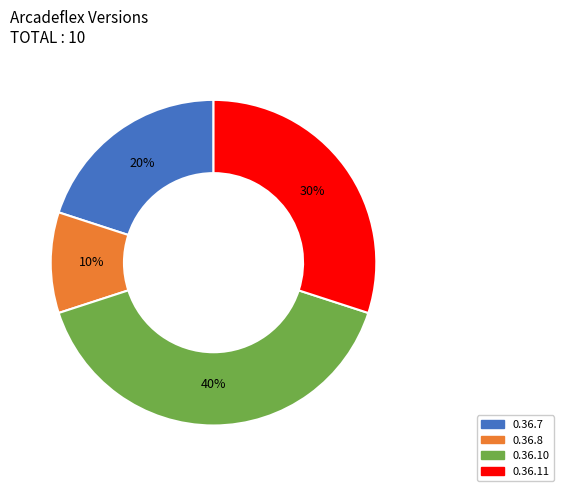

Combined, do 0.36.7 and 0.36.10 account for over 50%?

Yes